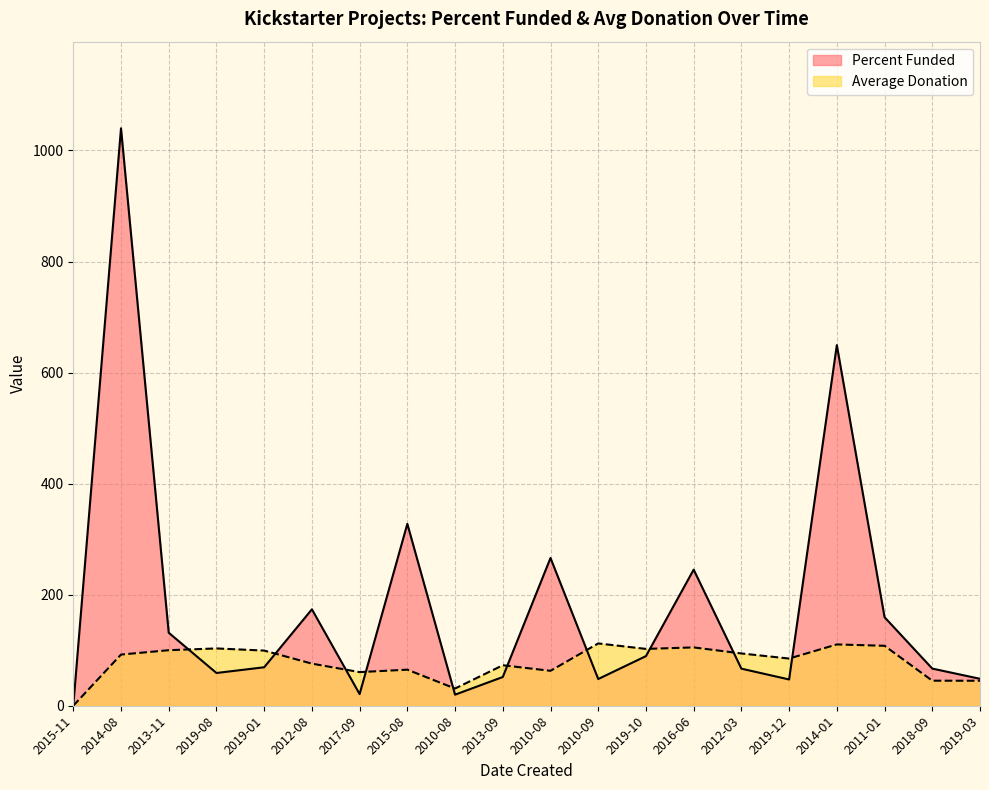

What is the difference between the highest and lowest values at 2010-09?

64.1